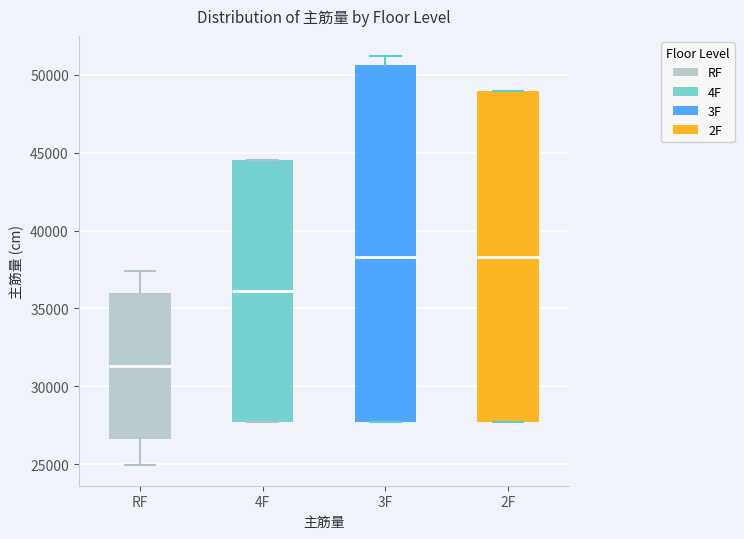

Which box is the tallest, from its lower edge to its upper edge?

3F